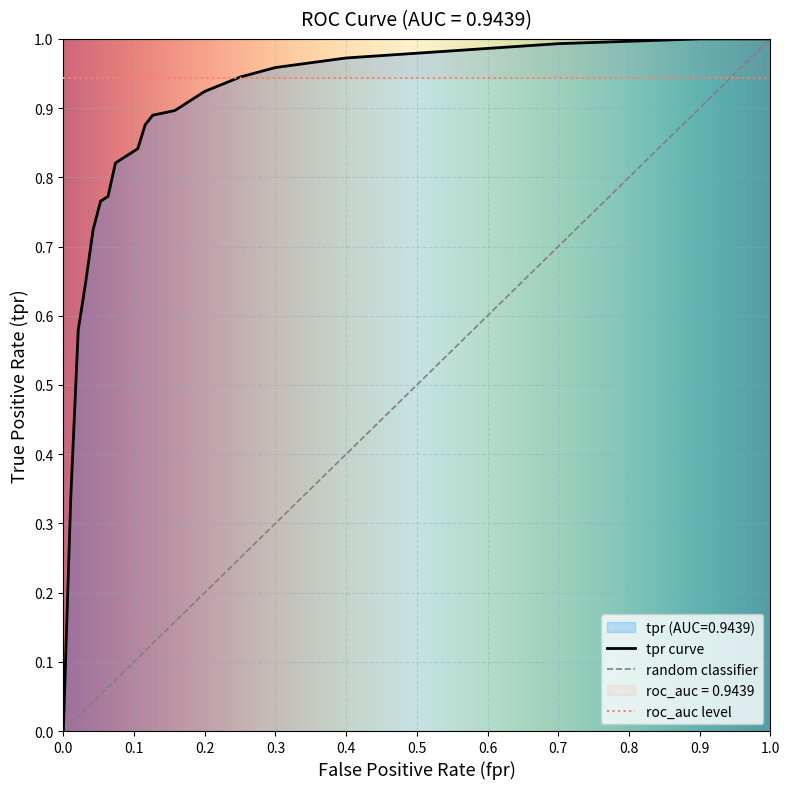

The roc_auc level series shows 0.5 at 0.8. True or false?

False